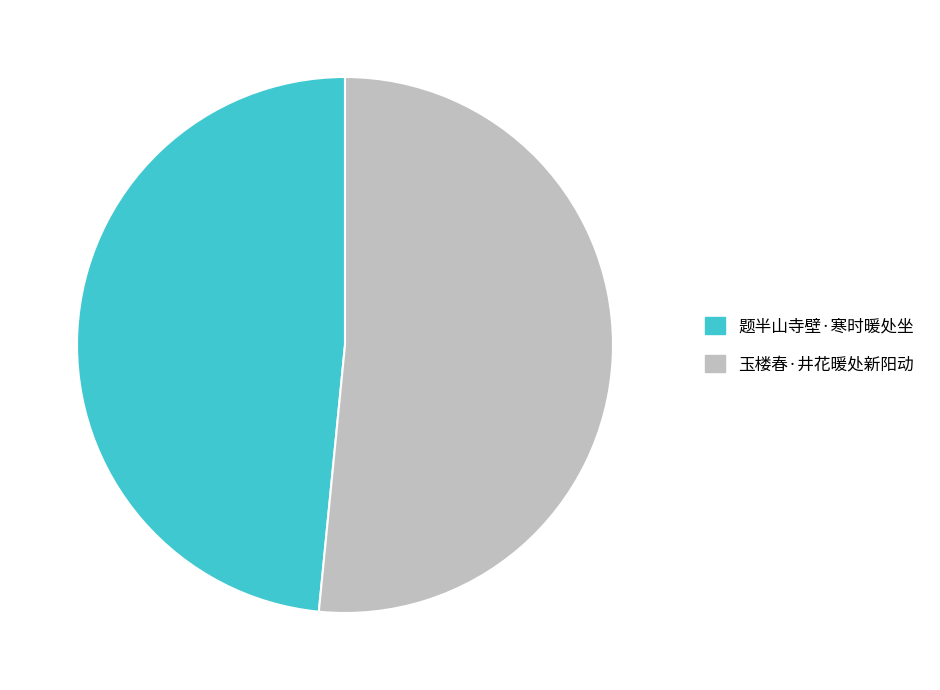

Do 玉楼春·井花暖处新阳动 and 题半山寺壁·寒时暖处坐 together represent more than half of the pie?

Yes